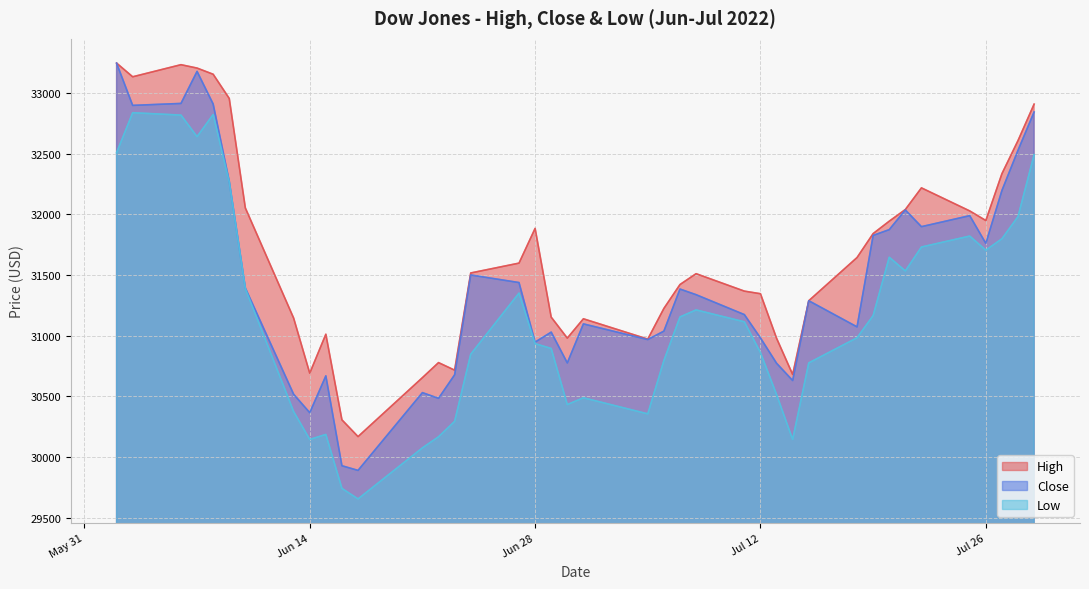

What are all the series names shown in the legend?

High, Close, Low